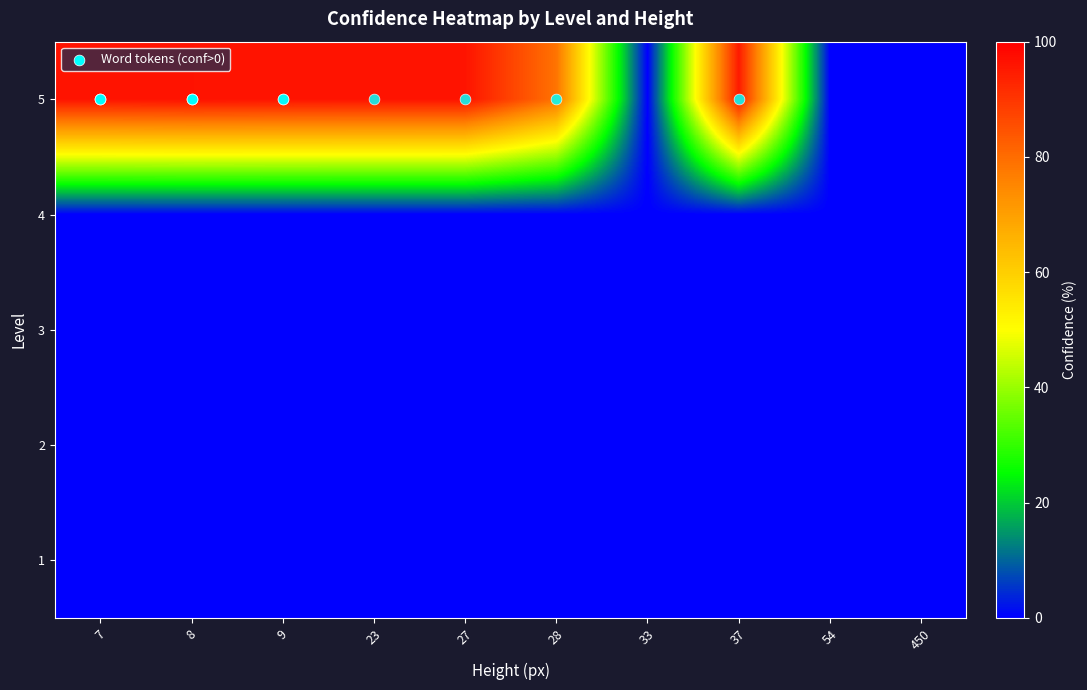

How many series are shown in this chart?

5